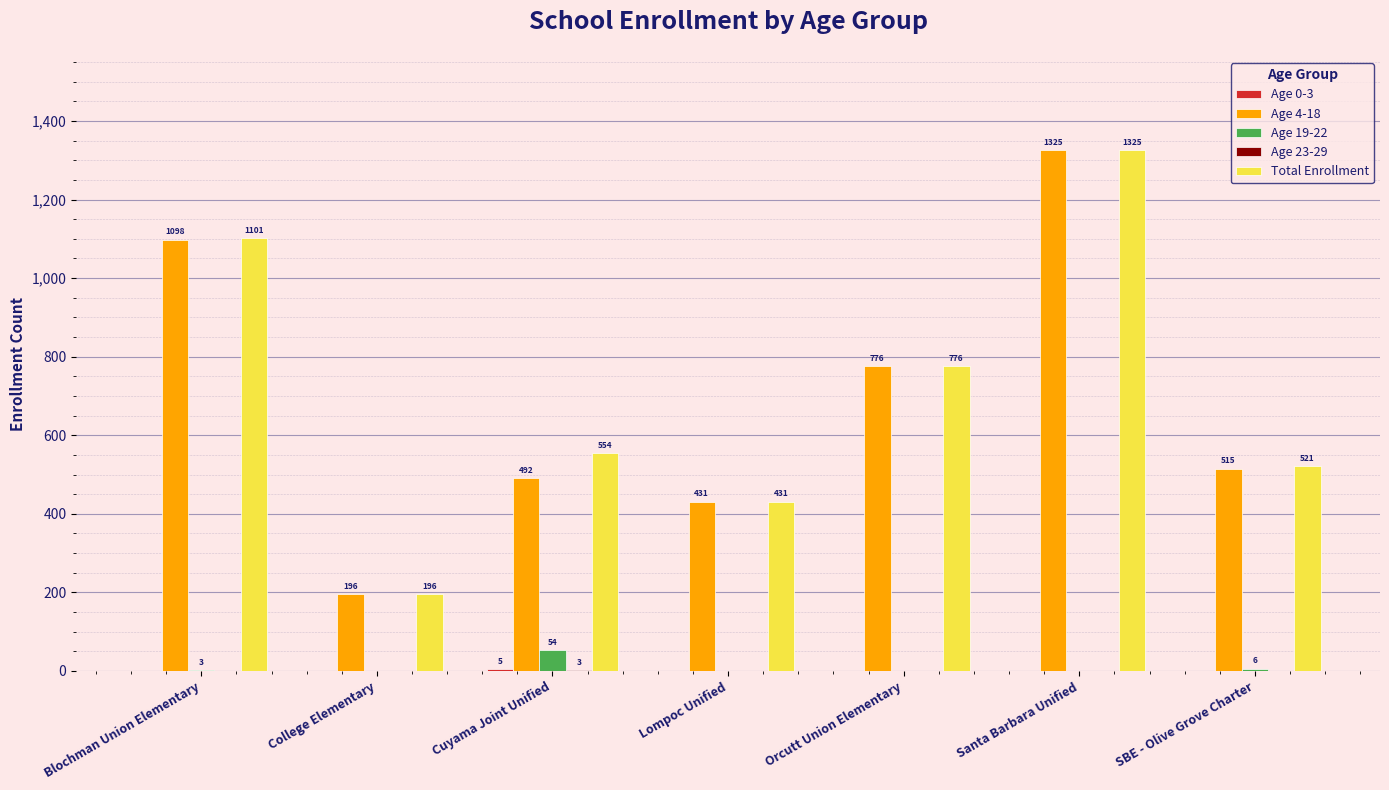

Does the chart contain stacked bars?

No